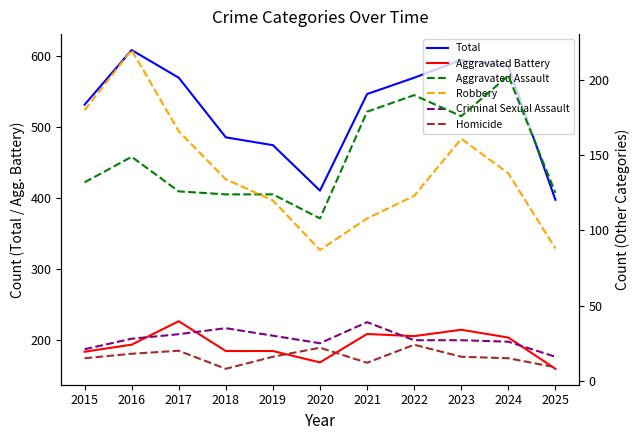

How many data points in Criminal Sexual Assault are above 27?

5